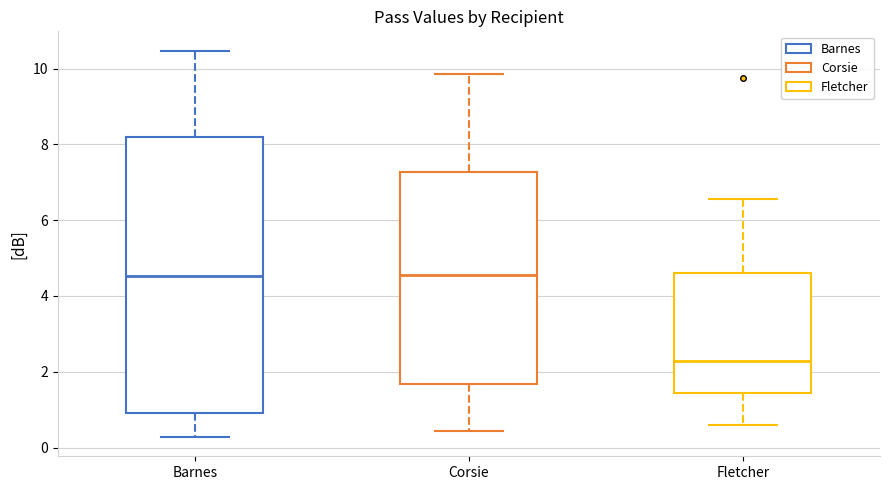

Which box's median line is the lowest?

Fletcher